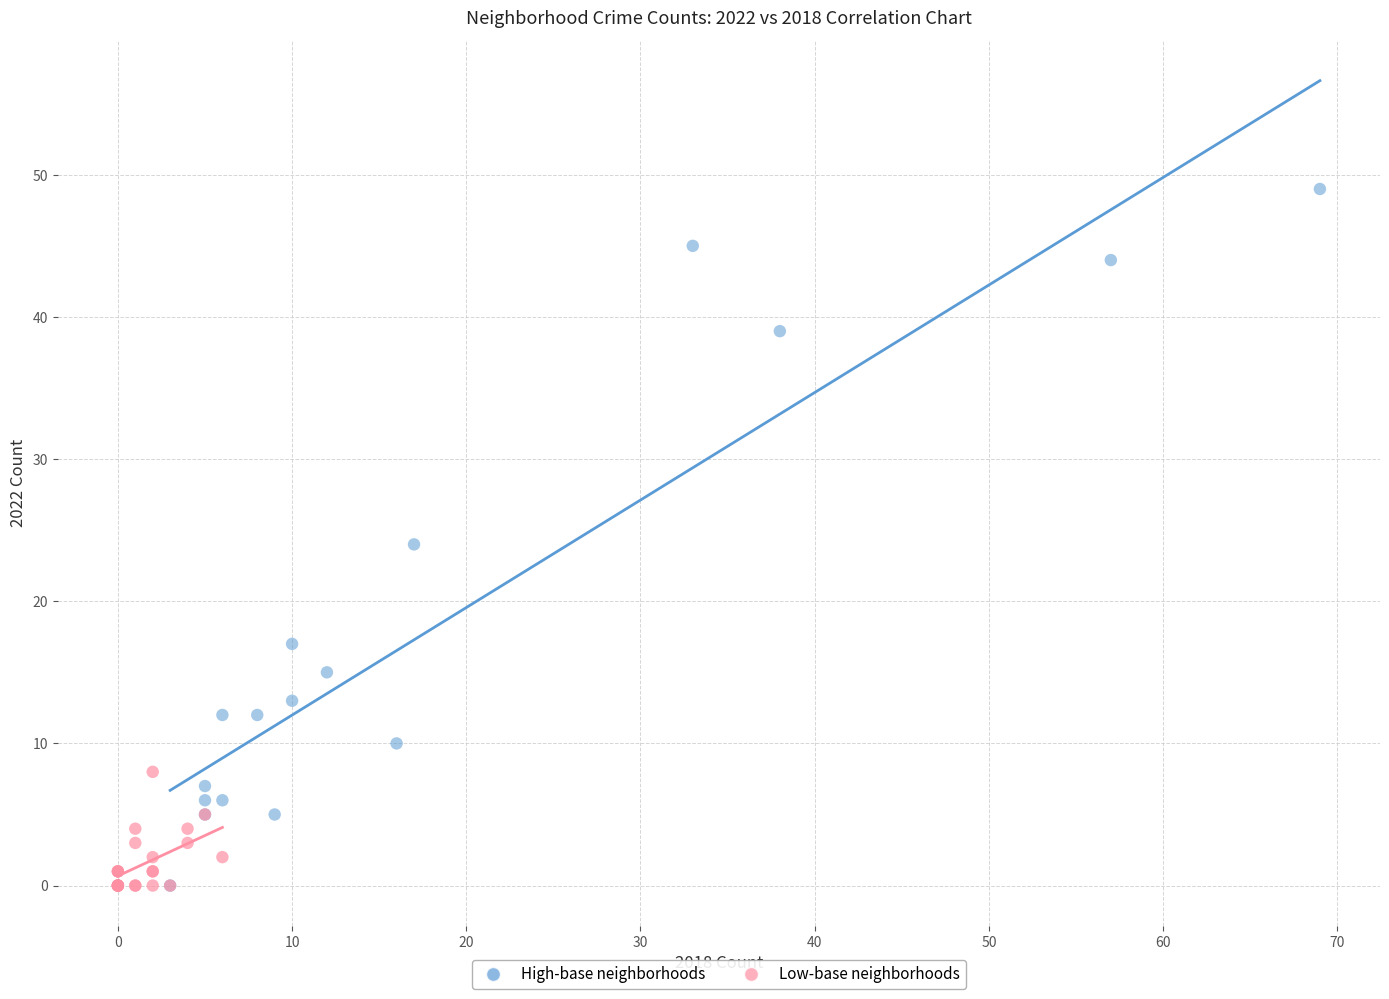

Which series reaches the maximum Y coordinate?

High-base neighborhoods